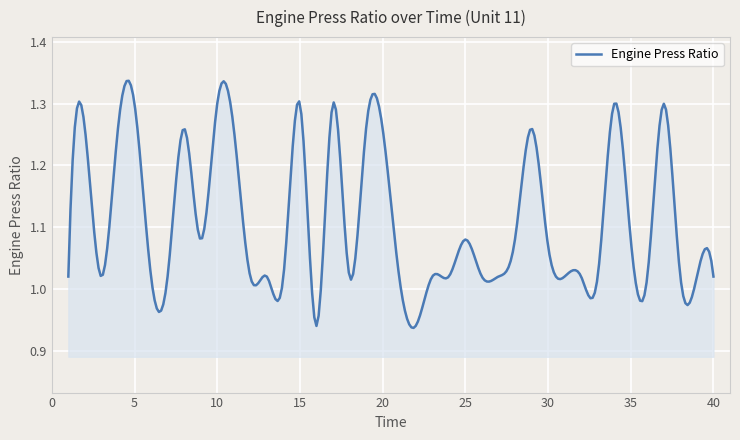

Reading left to right, what are all the values shown in this chart?

1=1.0	2=1.3	3=1.0	4=1.3	5=1.3	6=1.0	7=1.0	8=1.3	9=1.1	10=1.3	11=1.3	12=1.0	13=1.0	14=1.0	15=1.3	16=0.9	17=1.3	18=1.0	19=1.3	20=1.3	21=1.0	22=0.9	23=1.0	24=1.0	25=1.1	26=1.0	27=1.0	28=1.1	29=1.3	30=1.1	31=1.0	32=1.0	33=1.0	34=1.3	35=1.1	36=1.0	37=1.3	38=1.0	39=1.0	40=1.0